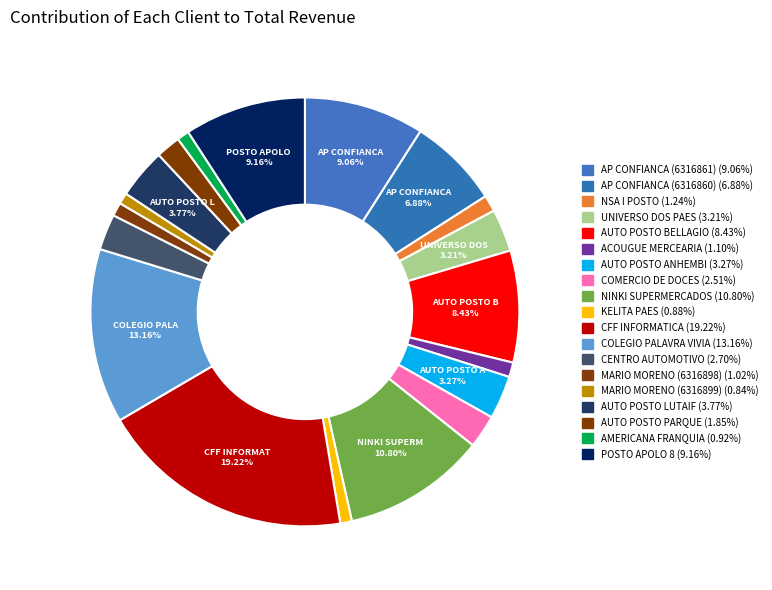

How many segments does this pie chart have?

19